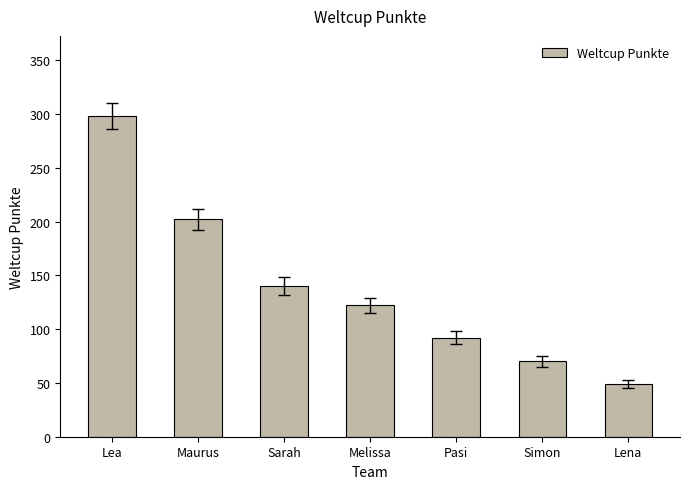

List the labels in order of value, largest first.

Lea, Maurus, Sarah, Melissa, Pasi, Simon, Lena